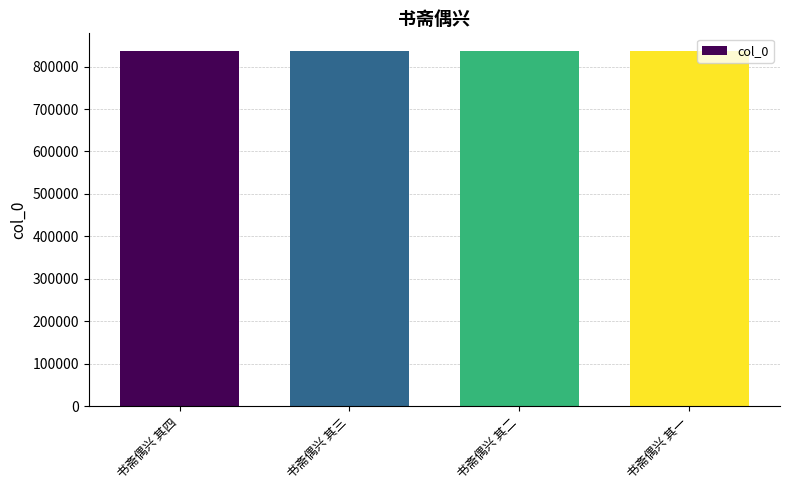

What is the label of the 2nd bar from the right?

书斋偶兴 其二